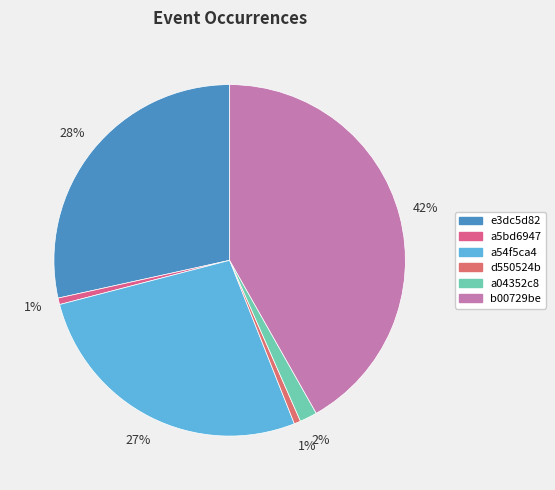

How many slices are in this pie chart?

6